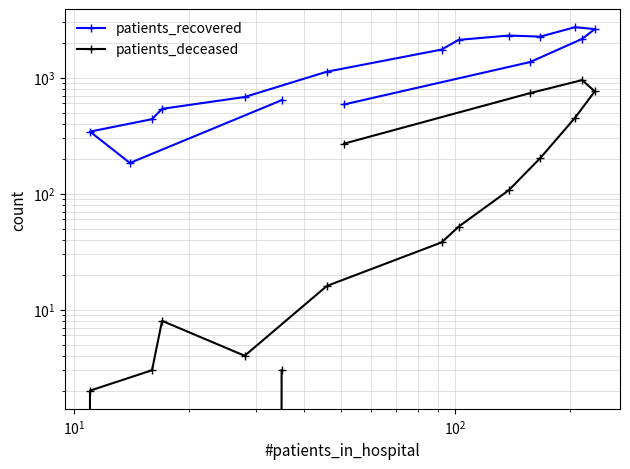

What is the value of the patients_recovered point at the 1st from the left?

640